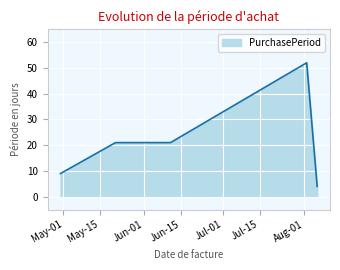

What is the greatest value displayed?

52